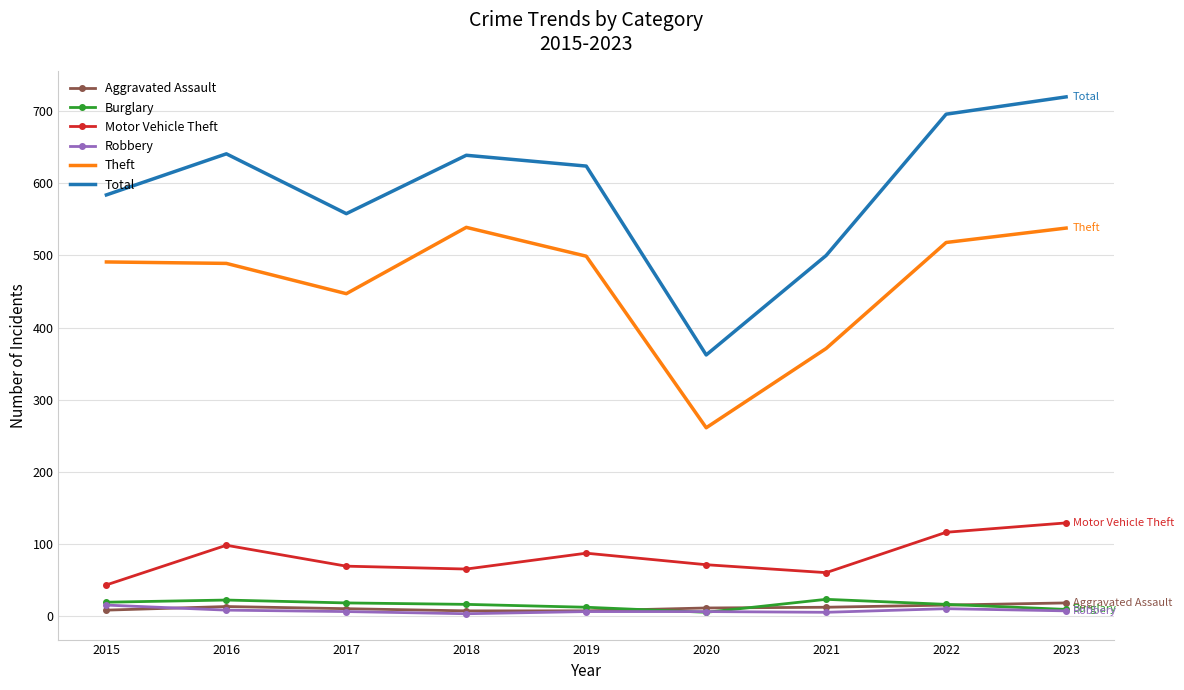

Which series has the widest spread of values?

Total